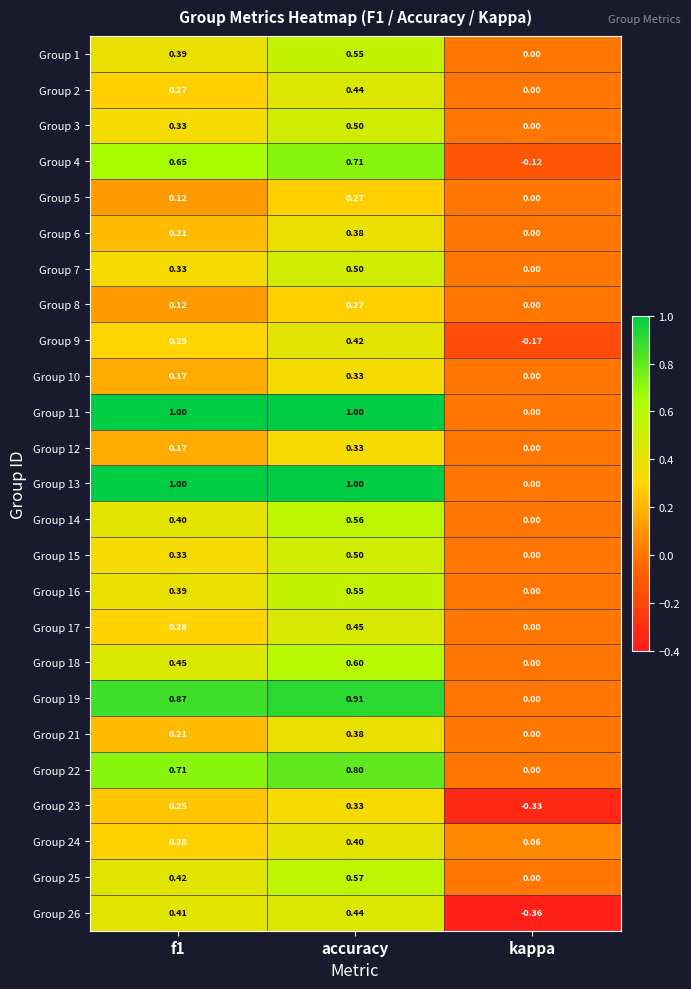

Where is Group 25 nearest to the value 0?

kappa